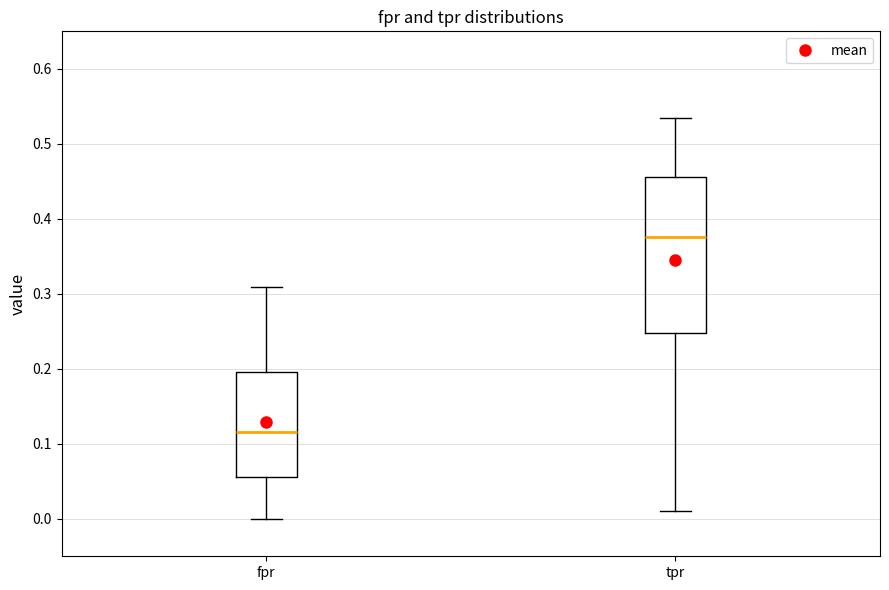

Reading left to right, transcribe this box plot: for each box, give where its median line is, the range the box spans, and where its two whiskers end, as read against the y-axis. The values are not printed on the chart, so give them approximately, as read against the axis.

fpr: median 0.12, box 0.06 to 0.20, whiskers 0.00 to 0.31
tpr: median 0.38, box 0.25 to 0.46, whiskers 0.01 to 0.53